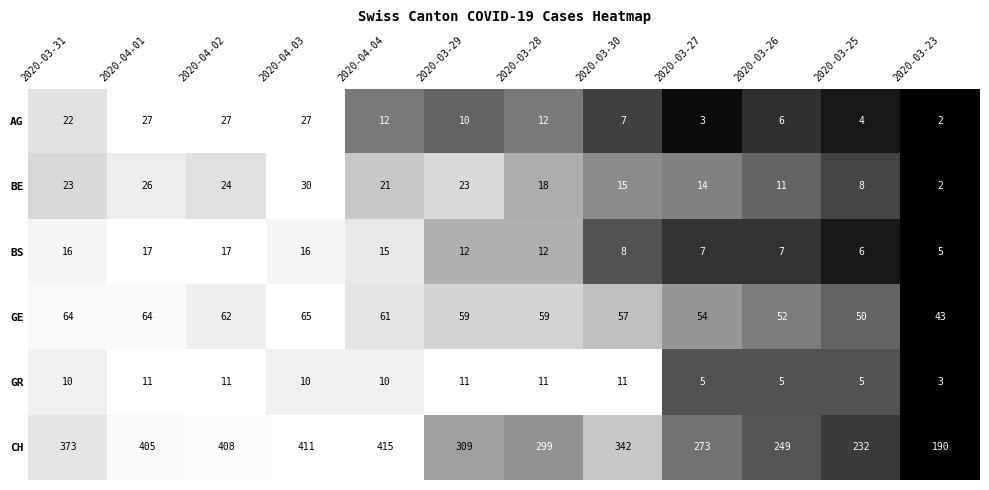

What is the total value across all series at 2020-03-26?

330